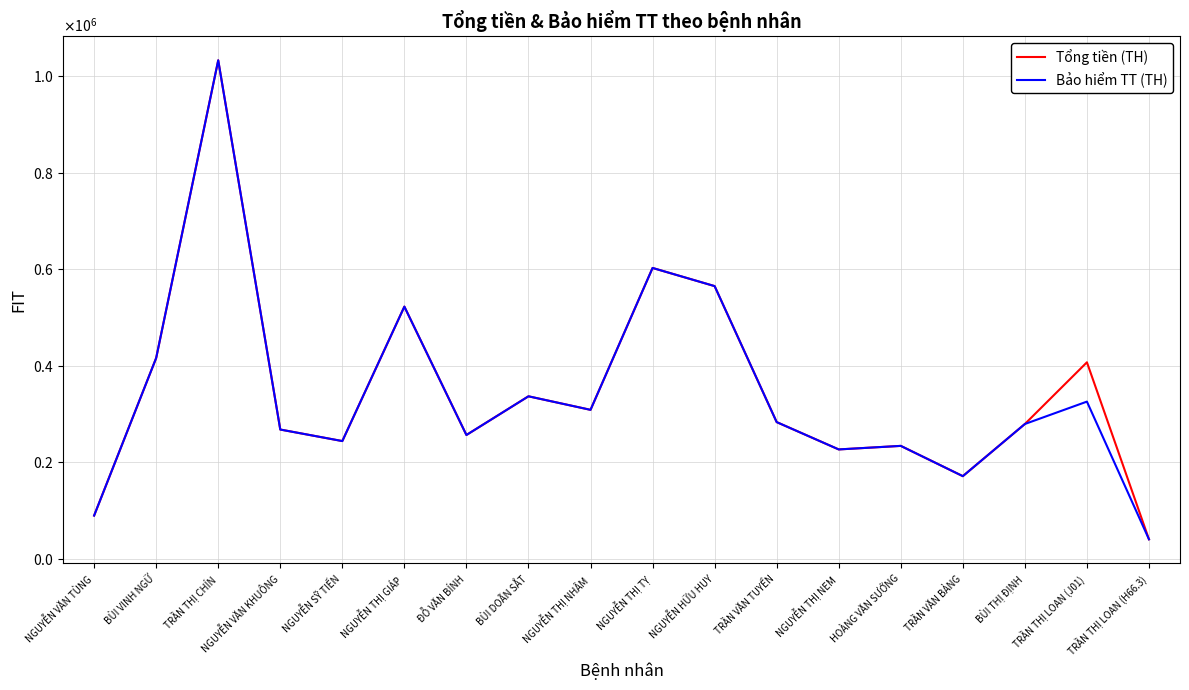

What is the average value of the Tổng tiền (TH) series?

349427